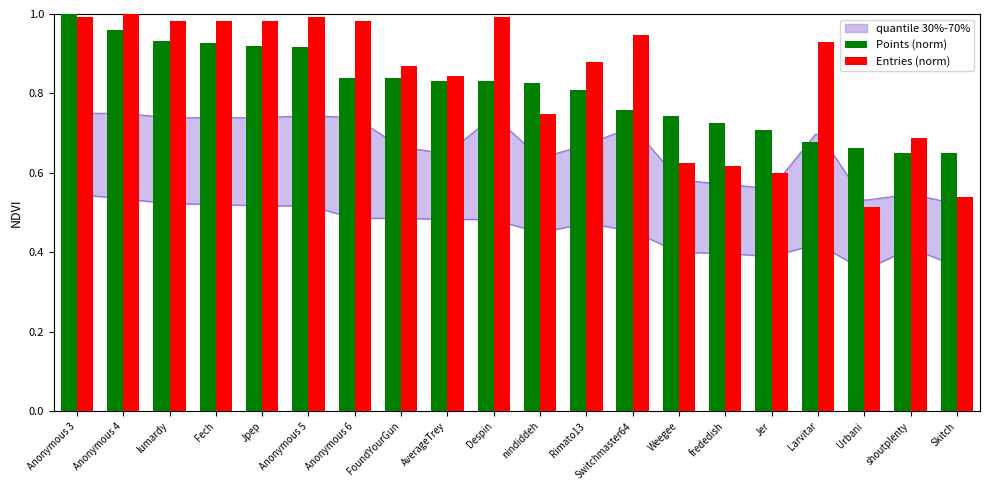

The value of Points (norm) at frededish is 0.4. True or false?

False